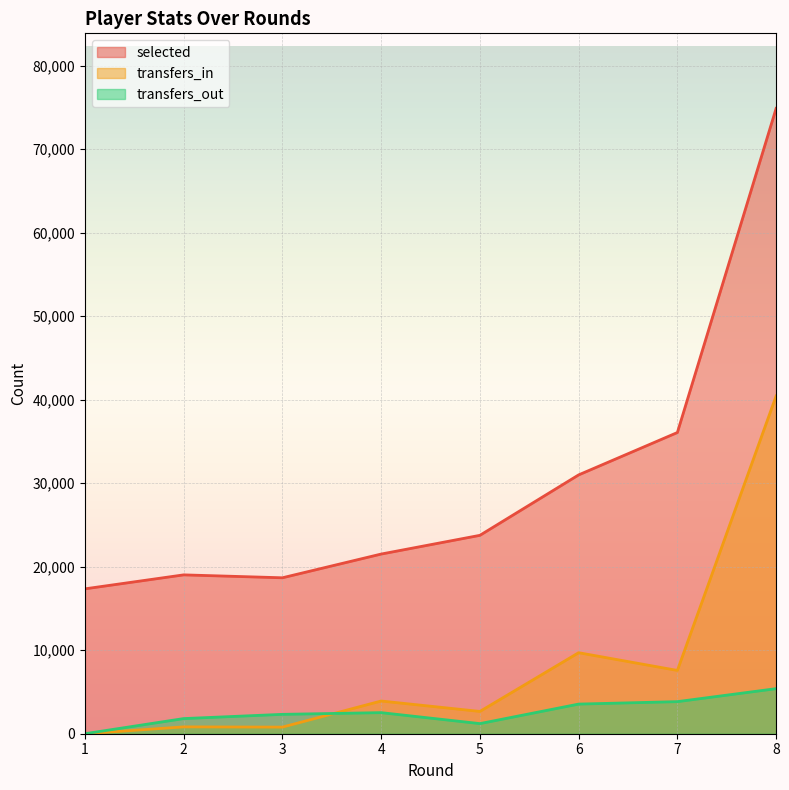

What is the highest value of the transfers_in series?

40450